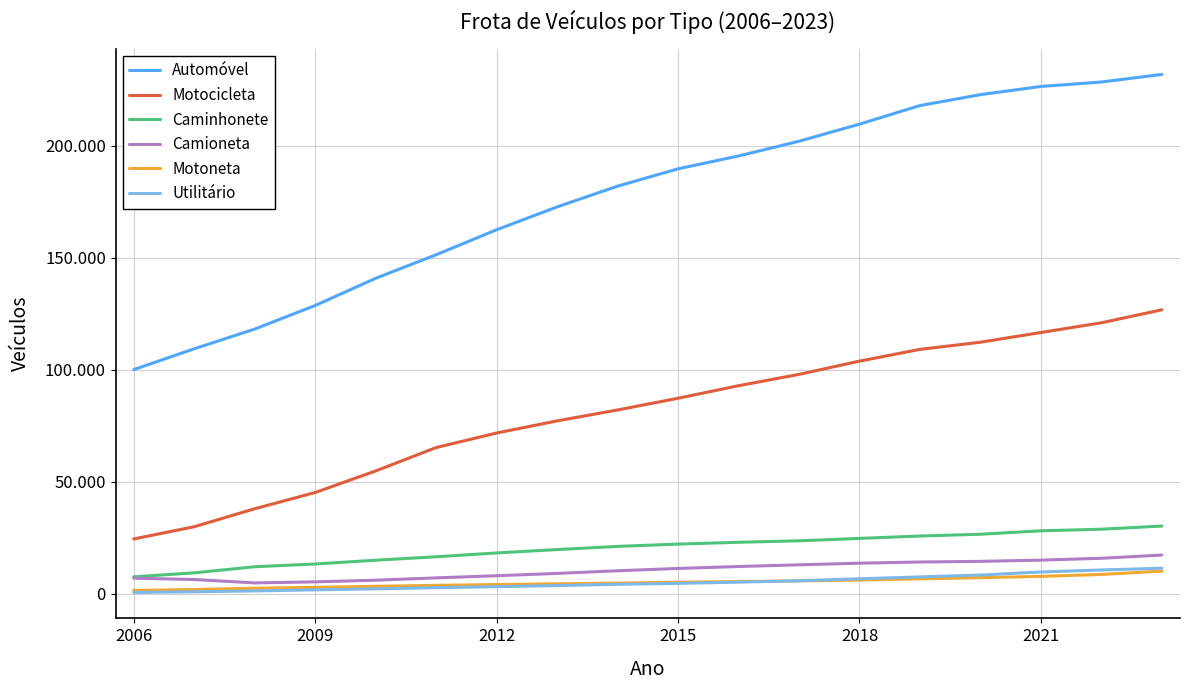

What are all the series names shown in the legend?

Automóvel, Motocicleta, Caminhonete, Camioneta, Motoneta, Utilitário